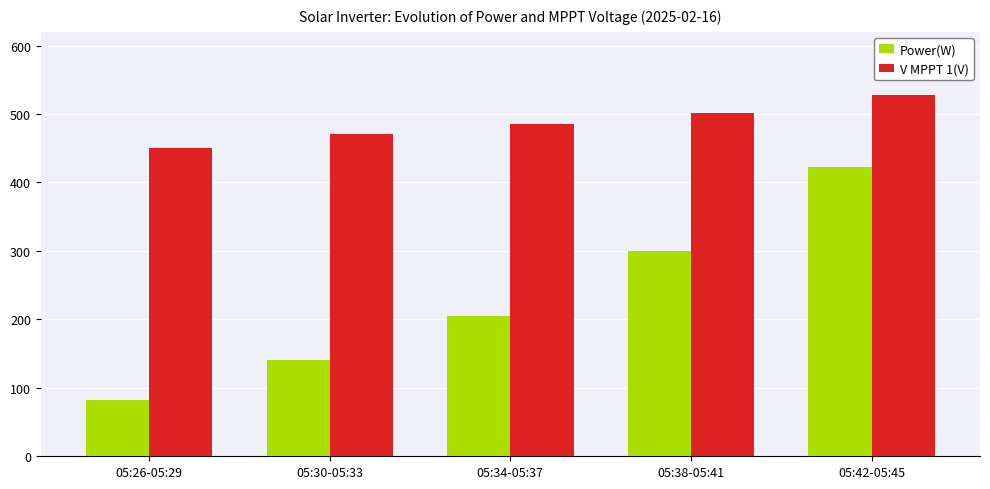

Are the bars horizontal?

No